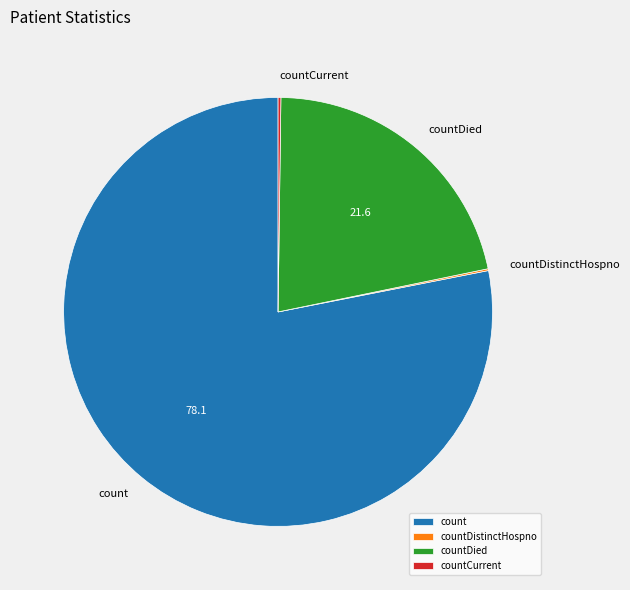

The count slice represents 78% of the pie. True or false?

True